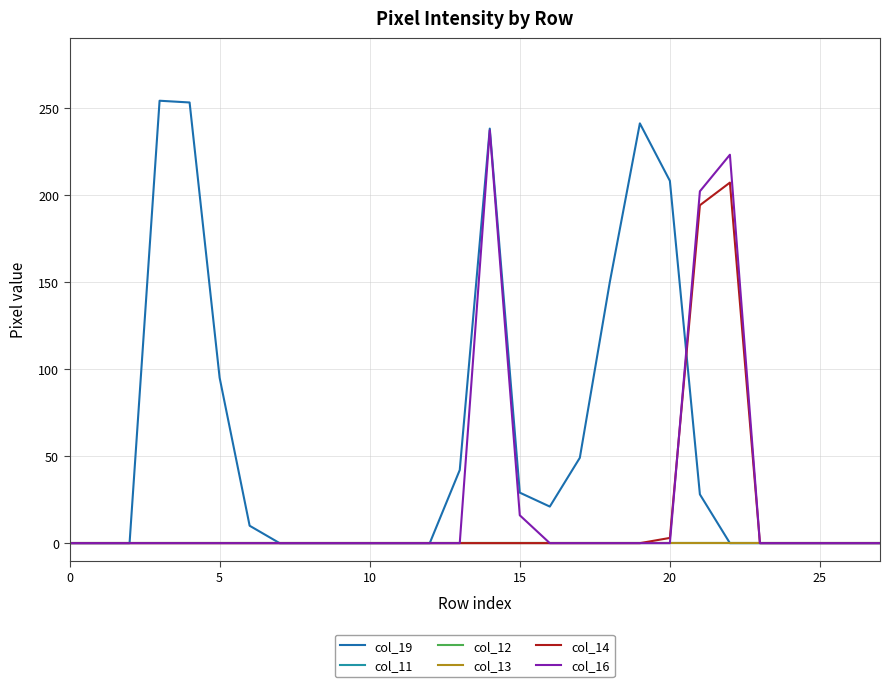

How many lines are shown in the chart?

6